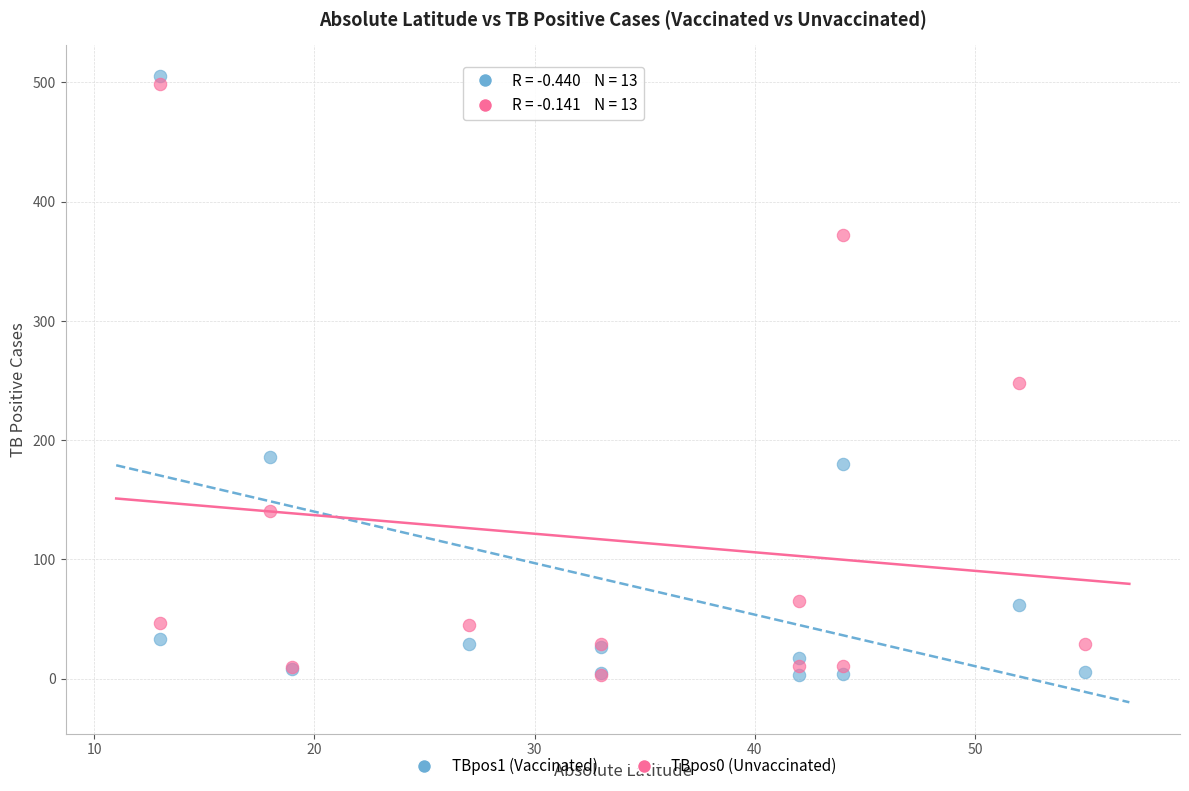

Across all series, what Y value is closest to 254?

248